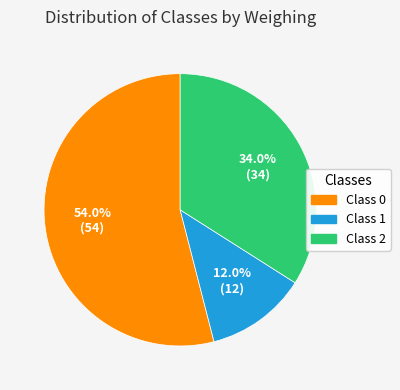

Which has a higher value, Class 2 or Class 1?

Class 2